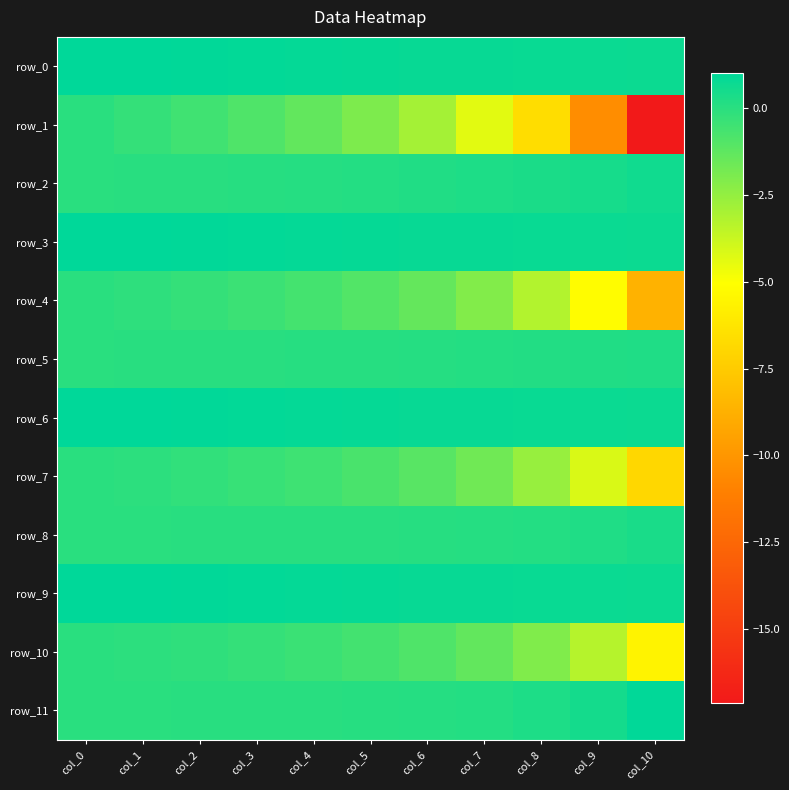

Which category has the highest value across all series?

col_0